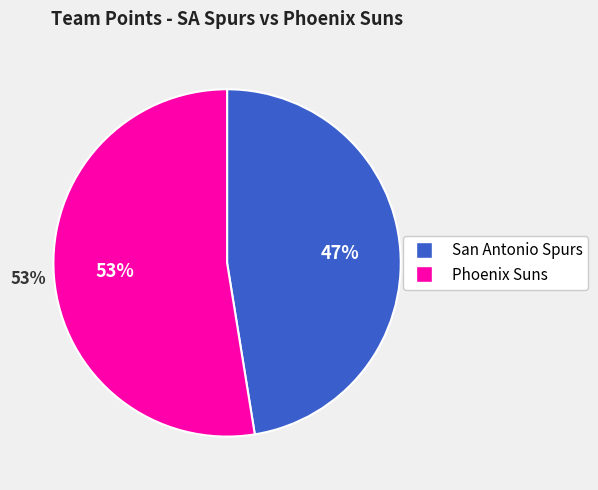

Does San Antonio Spurs account for over 50% of the chart?

No